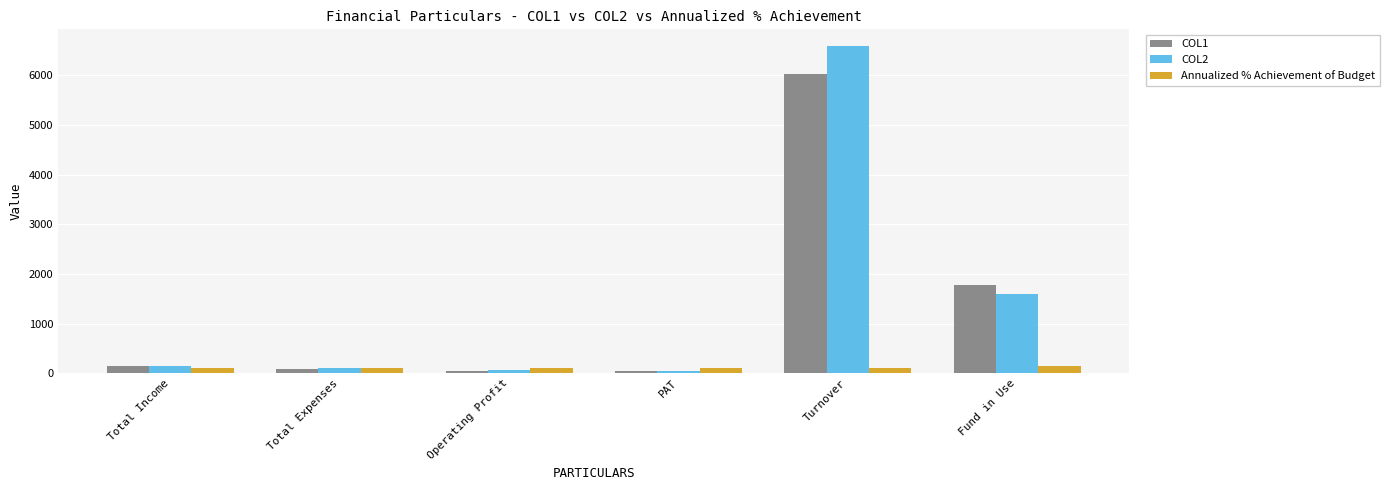

Is it true that Annualized % Achievement of Budget equals 99.7 at Turnover?

True